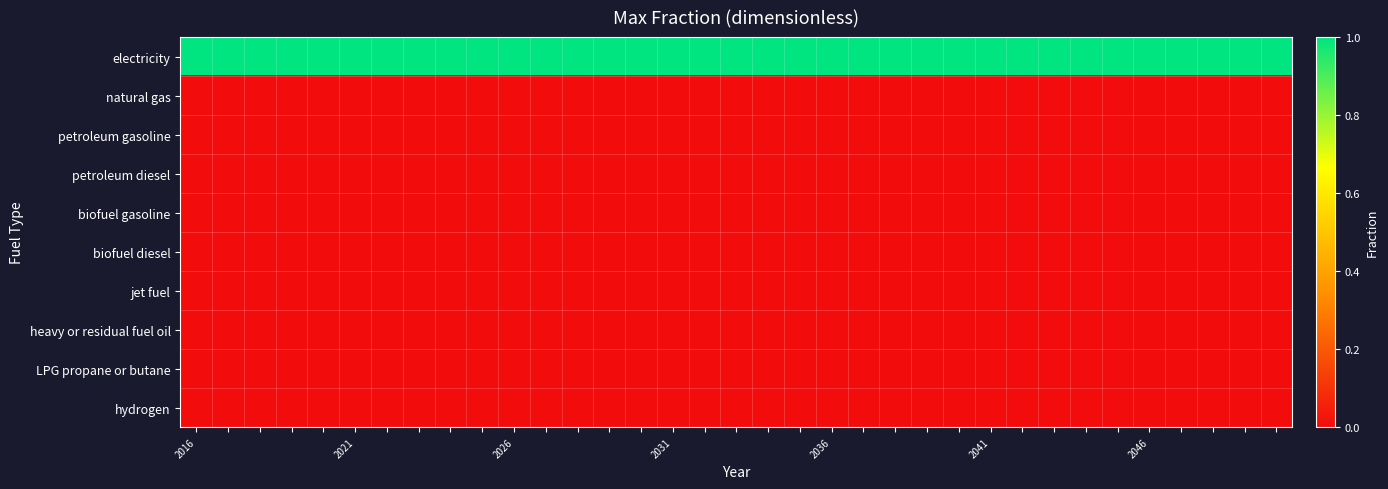

At how many categories does at least one series exceed 0?

35